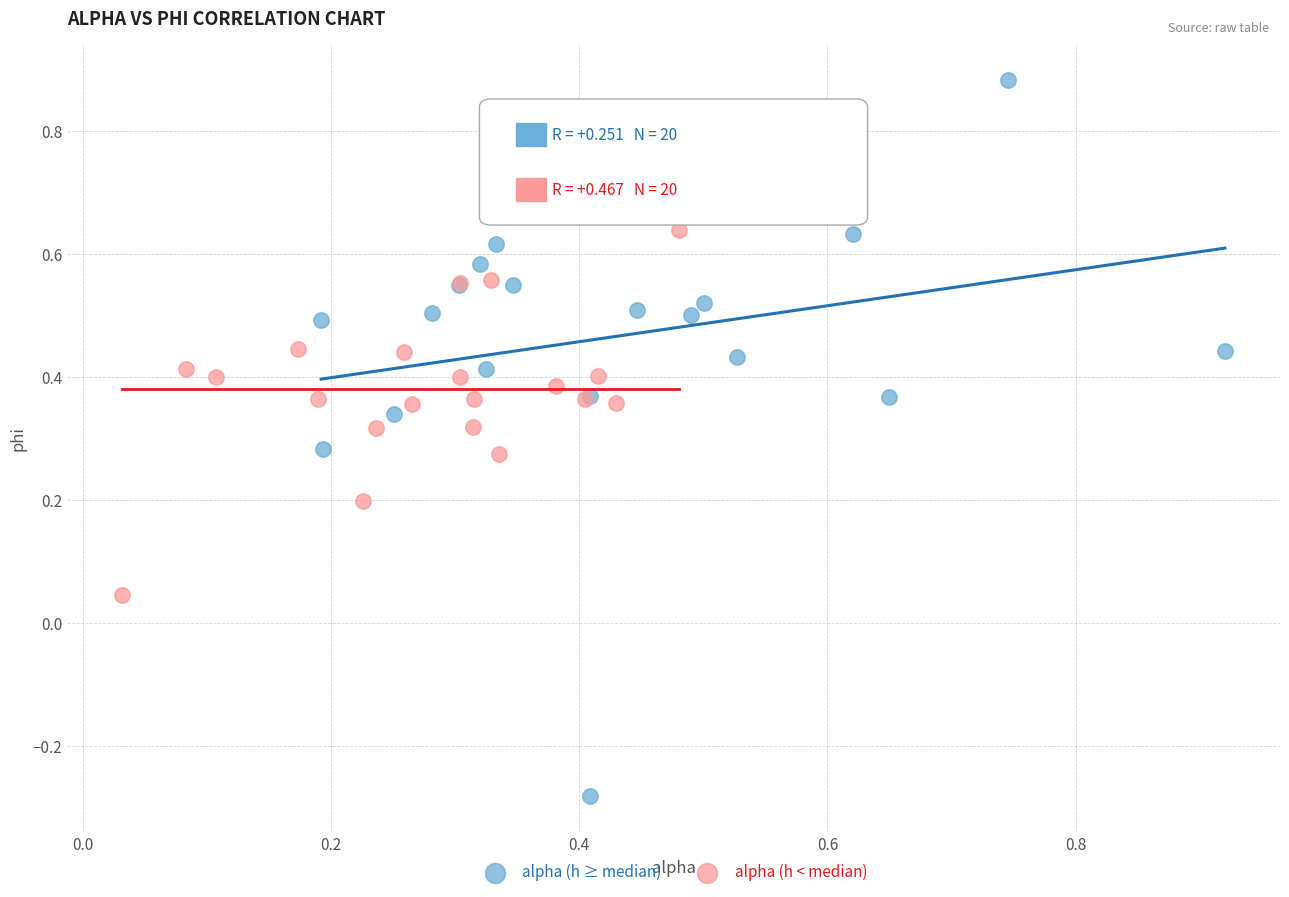

What are all the series names shown in the legend?

alpha (h ≥ median), alpha (h < median)